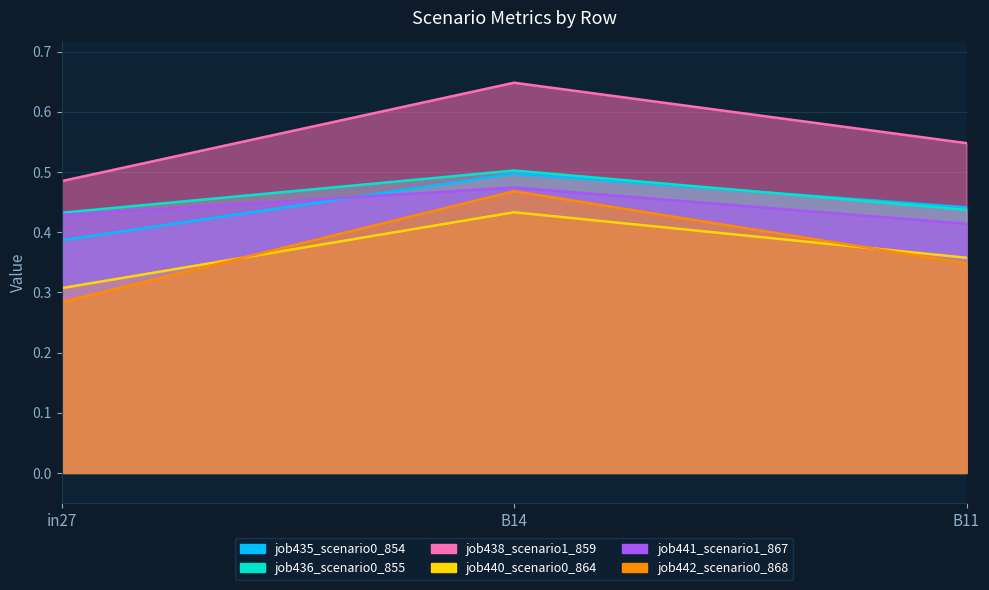

What are all the series names shown in the legend?

job435_scenario0_854, job436_scenario0_855, job438_scenario1_859, job440_scenario0_864, job441_scenario1_867, job442_scenario0_868